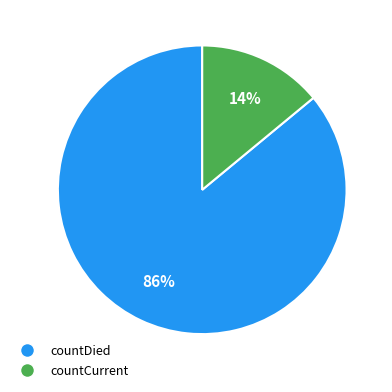

To the nearest percent, what percentage of the pie is countCurrent?

14%